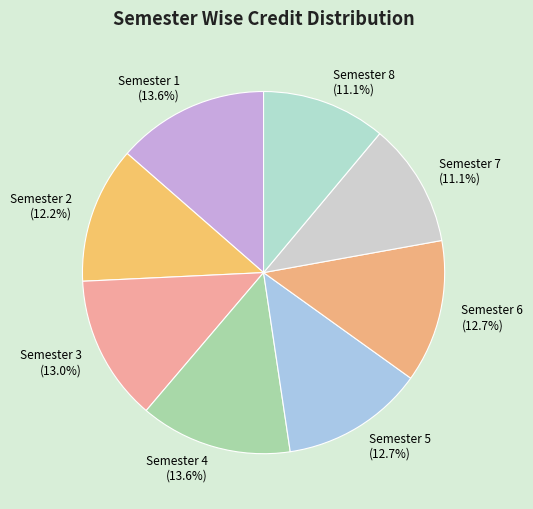

What is the ratio of the value at Semester 4 to the value at Semester 1?

1.0